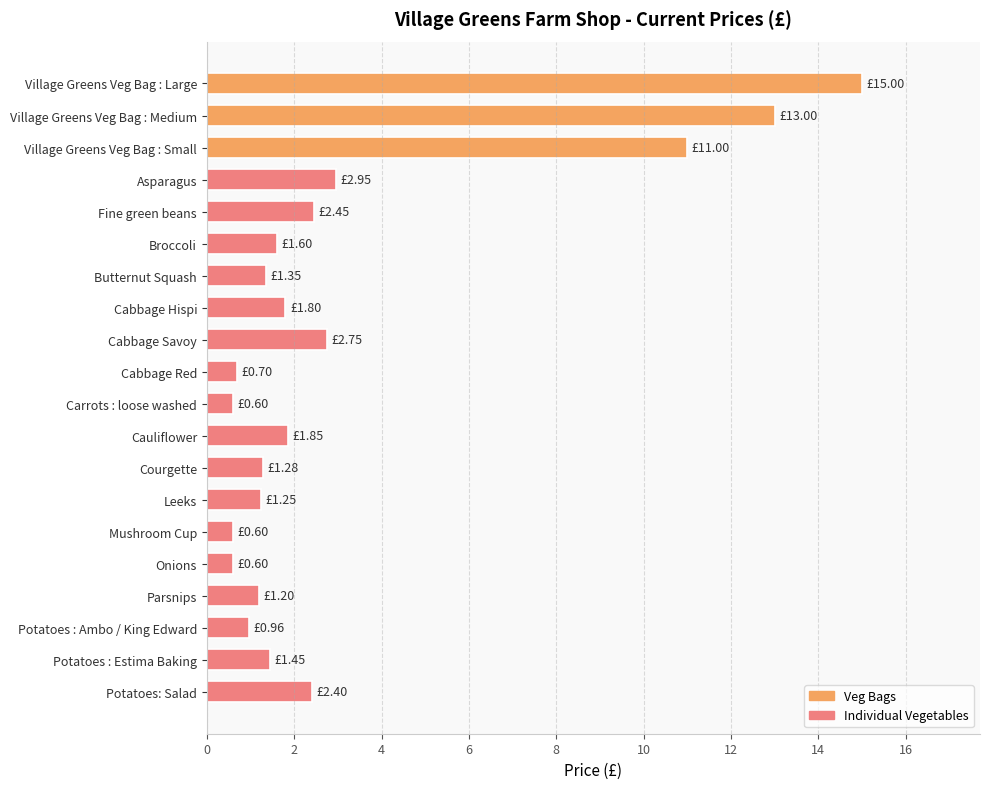

What is the change in value from Broccoli to Potatoes: Salad?

+0.8